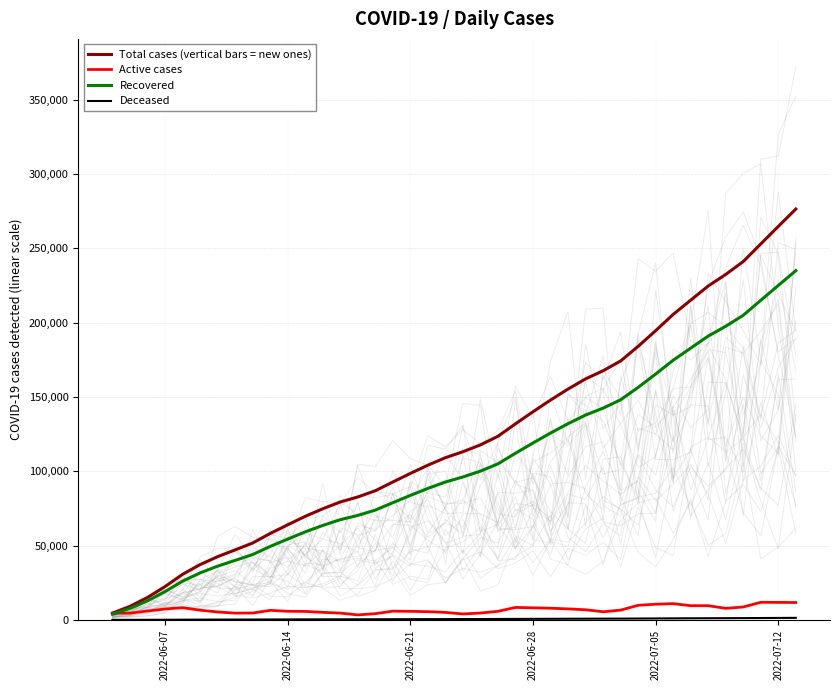

What is the minimum value shown in the chart?

22.7